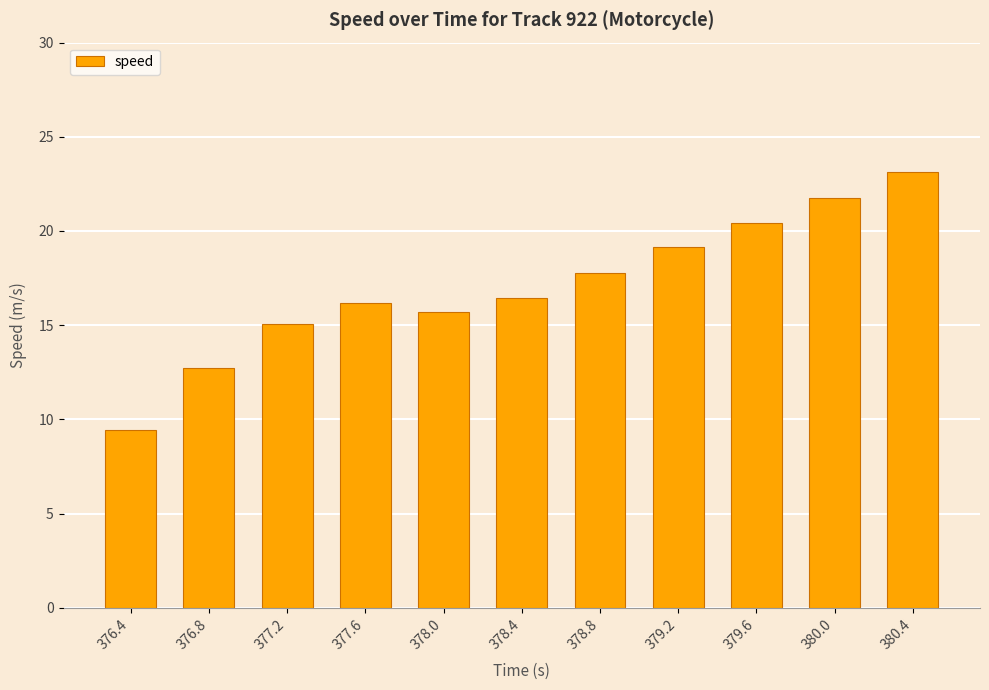

Read the value at 376.4.

9.4